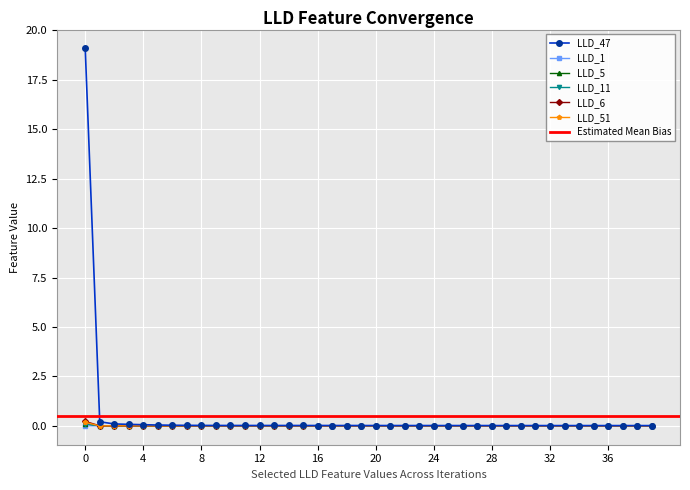

Is the value of LLD_51 at 11 greater than the value of LLD_5 at 8?

No